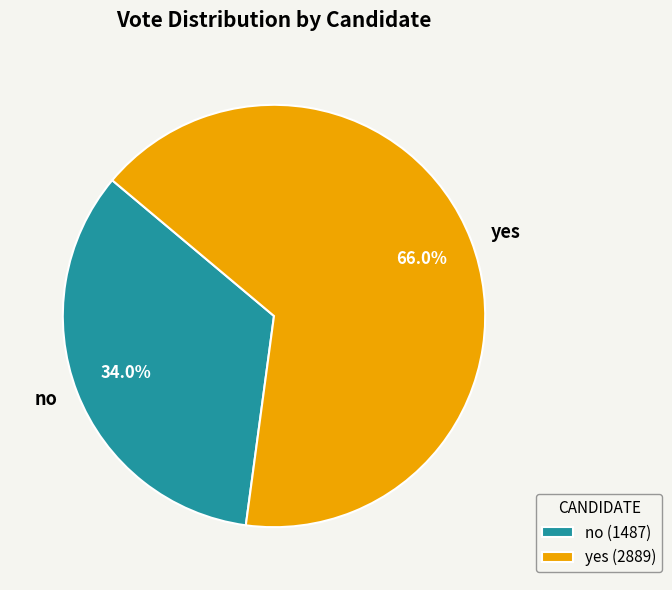

Which slice represents more than half of the pie?

yes